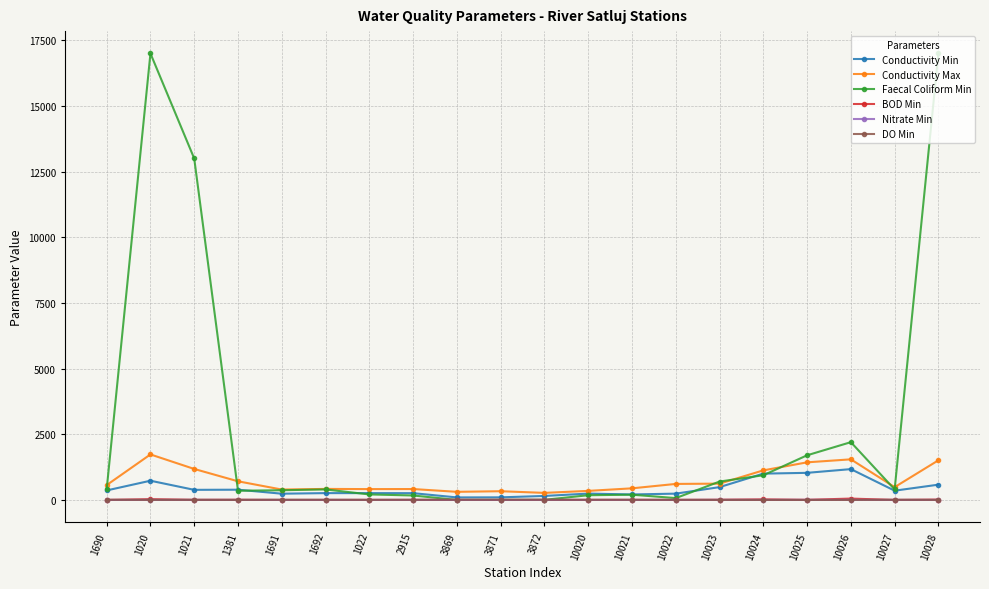

What is the value of the Nitrate Min point at the 8th from the left?

0.6